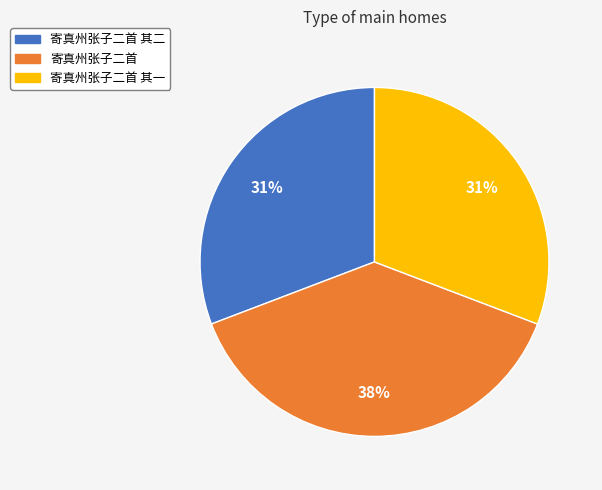

Is there a majority slice in this chart?

No